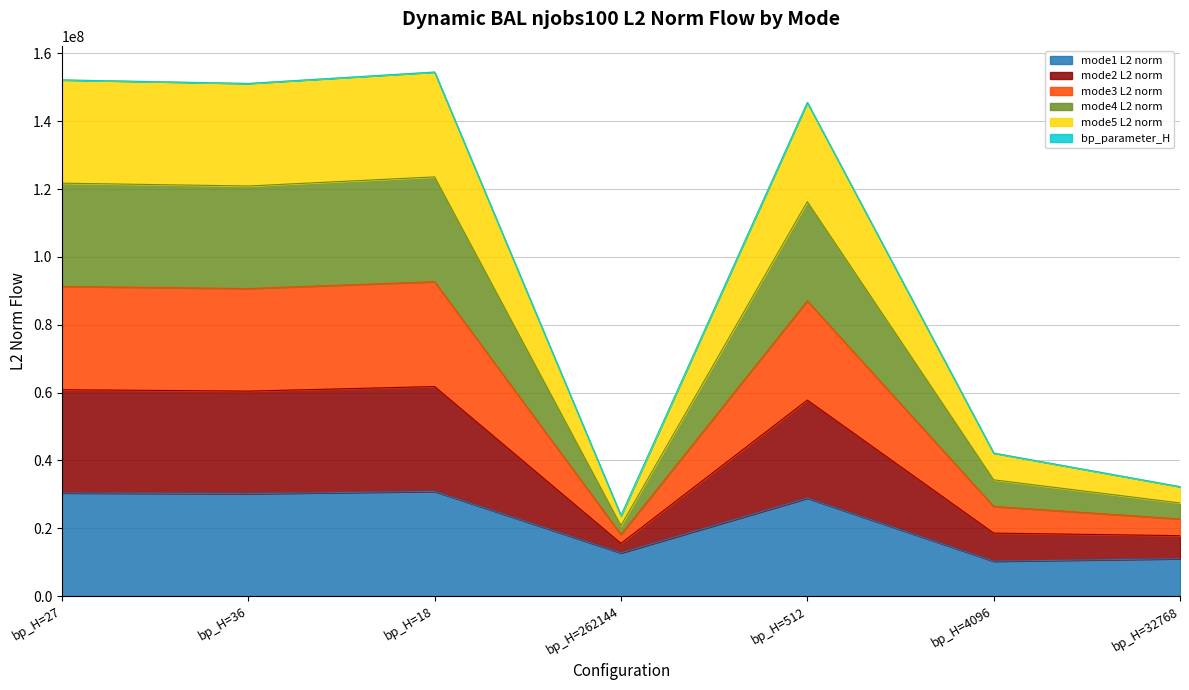

What is the minimum value for mode1 L2 norm?

10322506.7